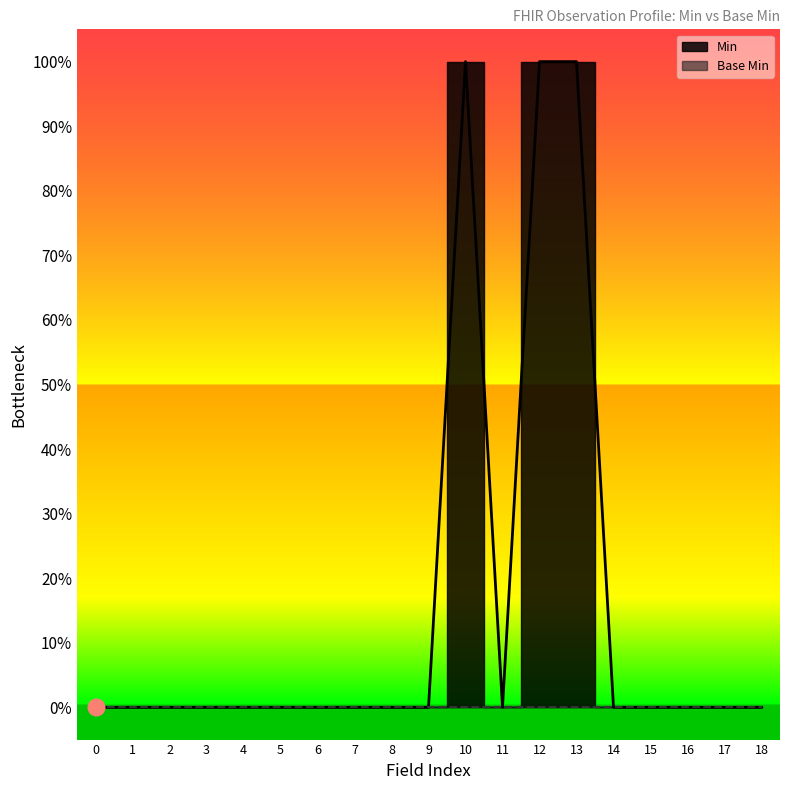

Reading left to right, what are all the values shown in this chart?

0	0	0	0	0	0	0	0	0	0	1	0	1	1	0	0	0	0	0